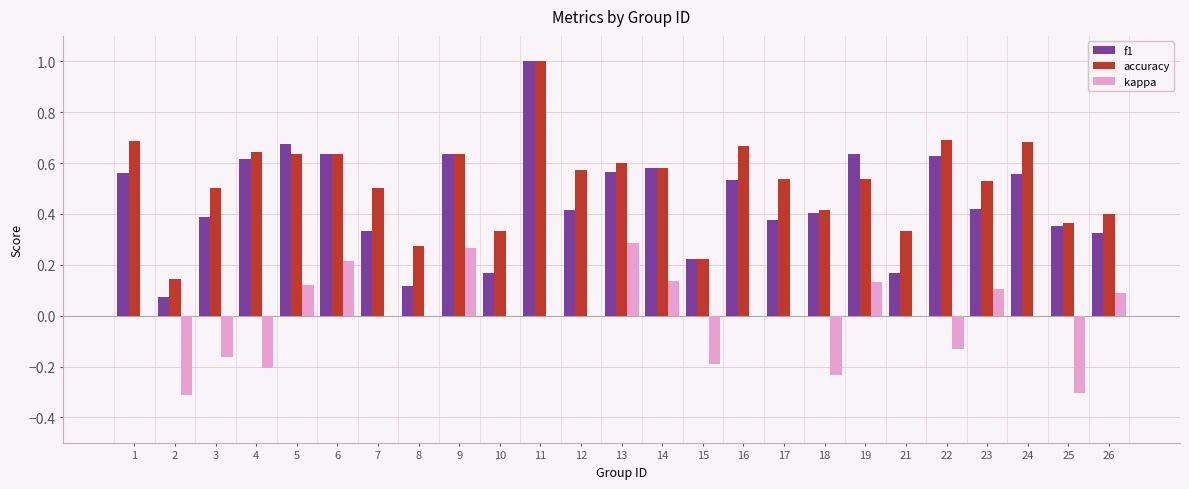

The value of f1 at 9 is 0.6. True or false?

True